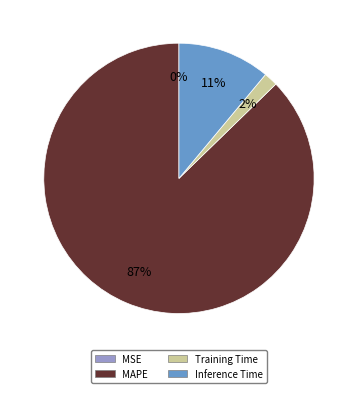

Between Training Time and MAPE, which is larger?

MAPE